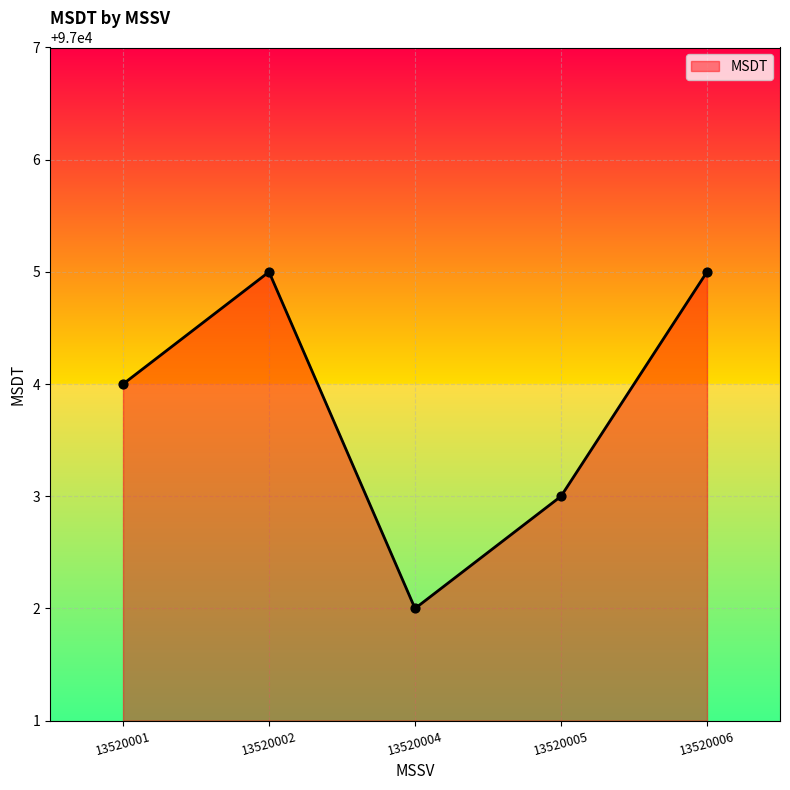

Approximately how many times larger is the value at 13520005 compared to 13520001?

1.0